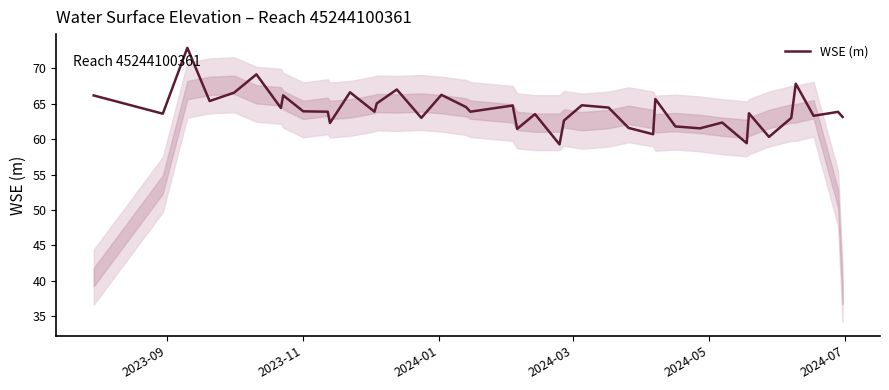

What is the minimum value shown in the chart?

59.3